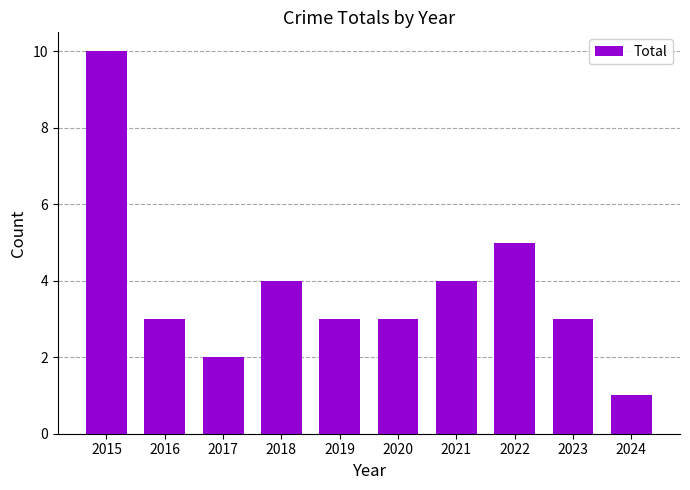

What is the difference between the values at 2015 and 2021?

6